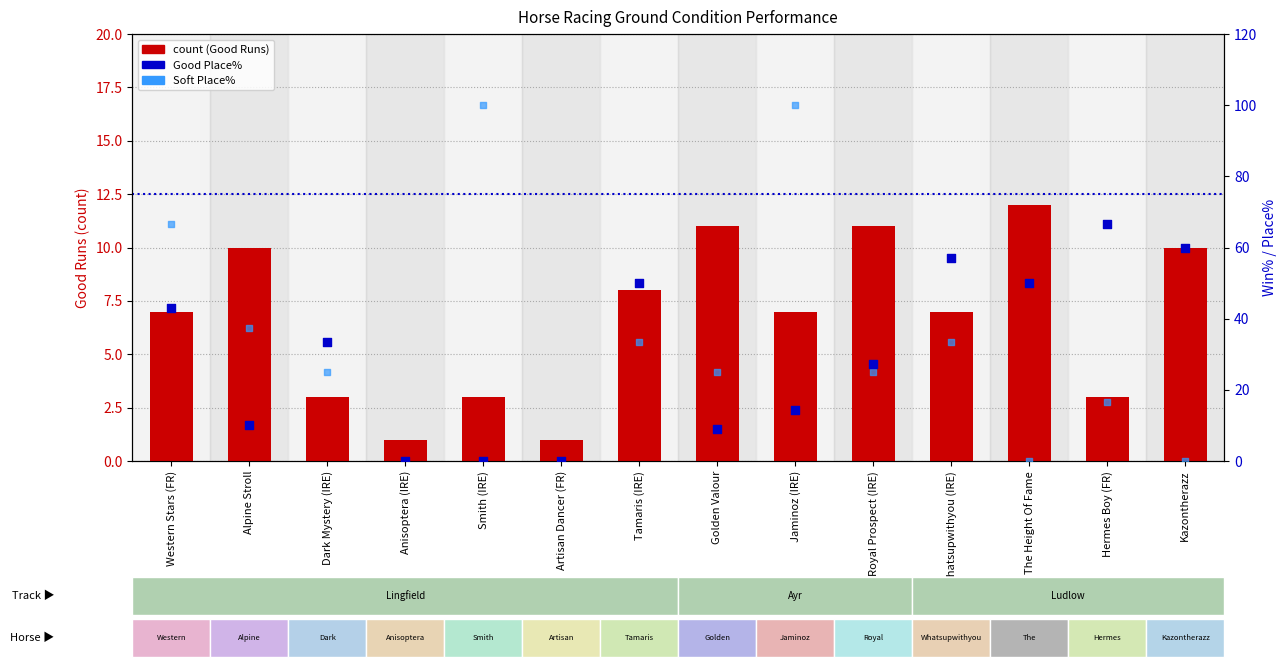

Which series reaches the minimum Y coordinate?

Good Place%